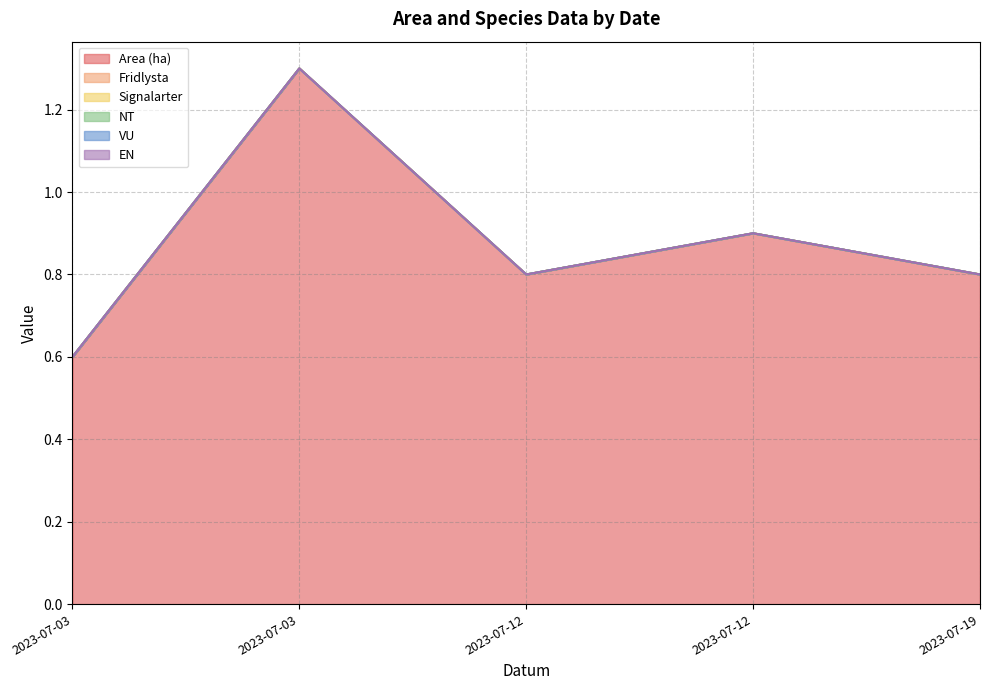

What is the difference between the maximum and minimum values in the Area (ha) series?

0.7